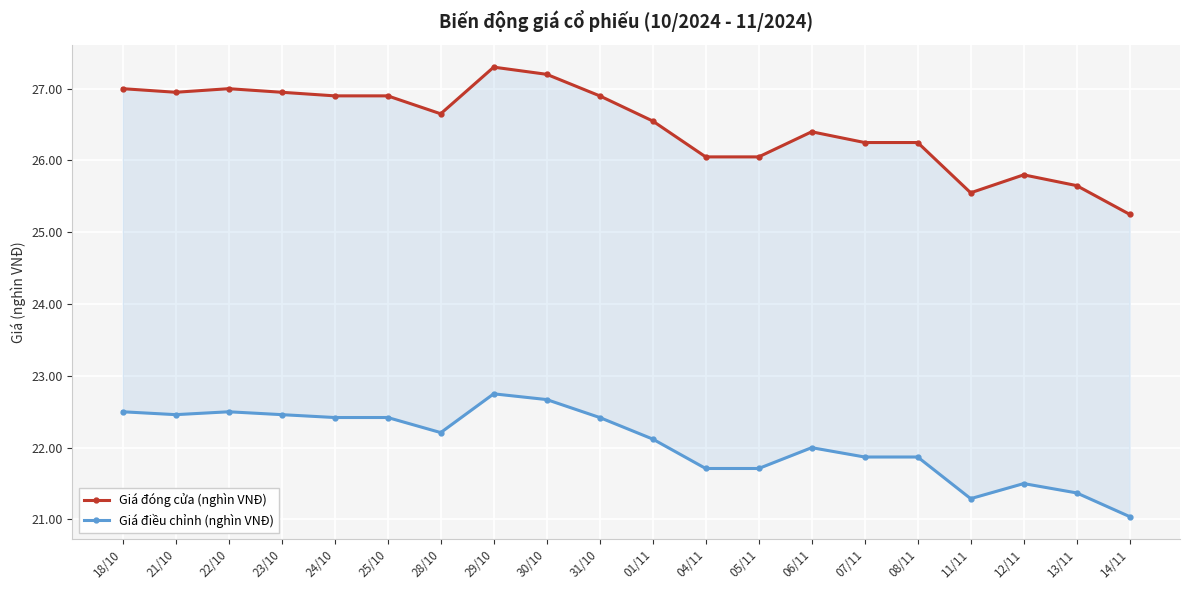

Where is Giá đóng cửa (nghìn VNĐ) nearest to the value 26?

04/11